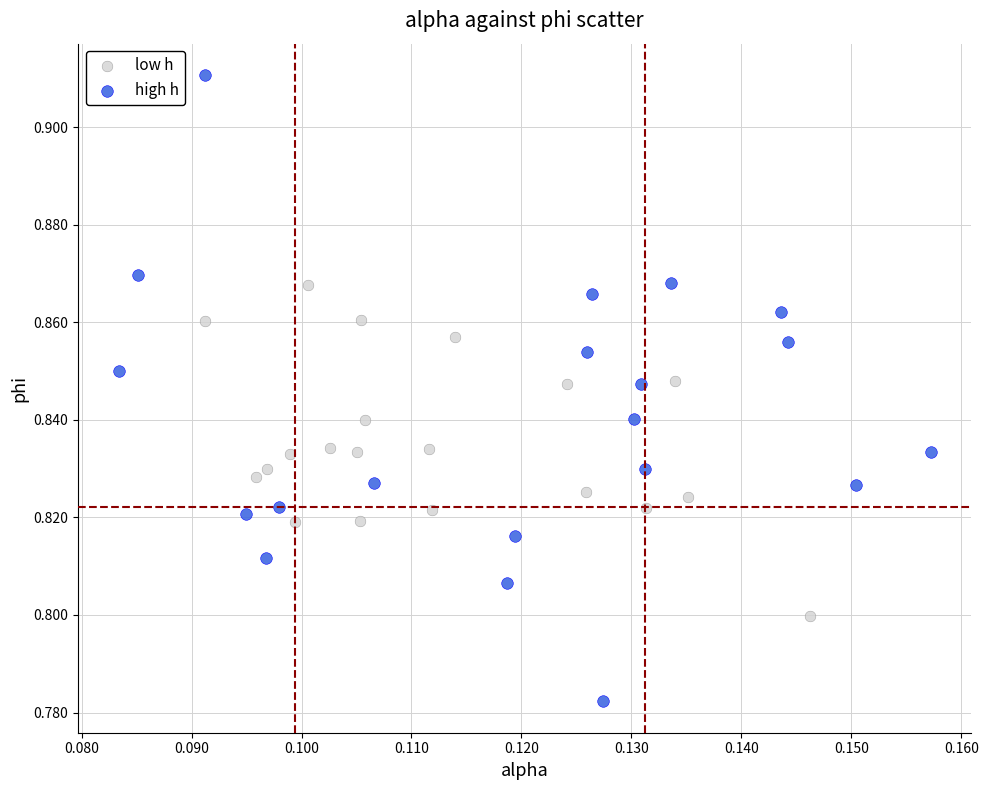

Which series reaches the maximum Y coordinate?

high h